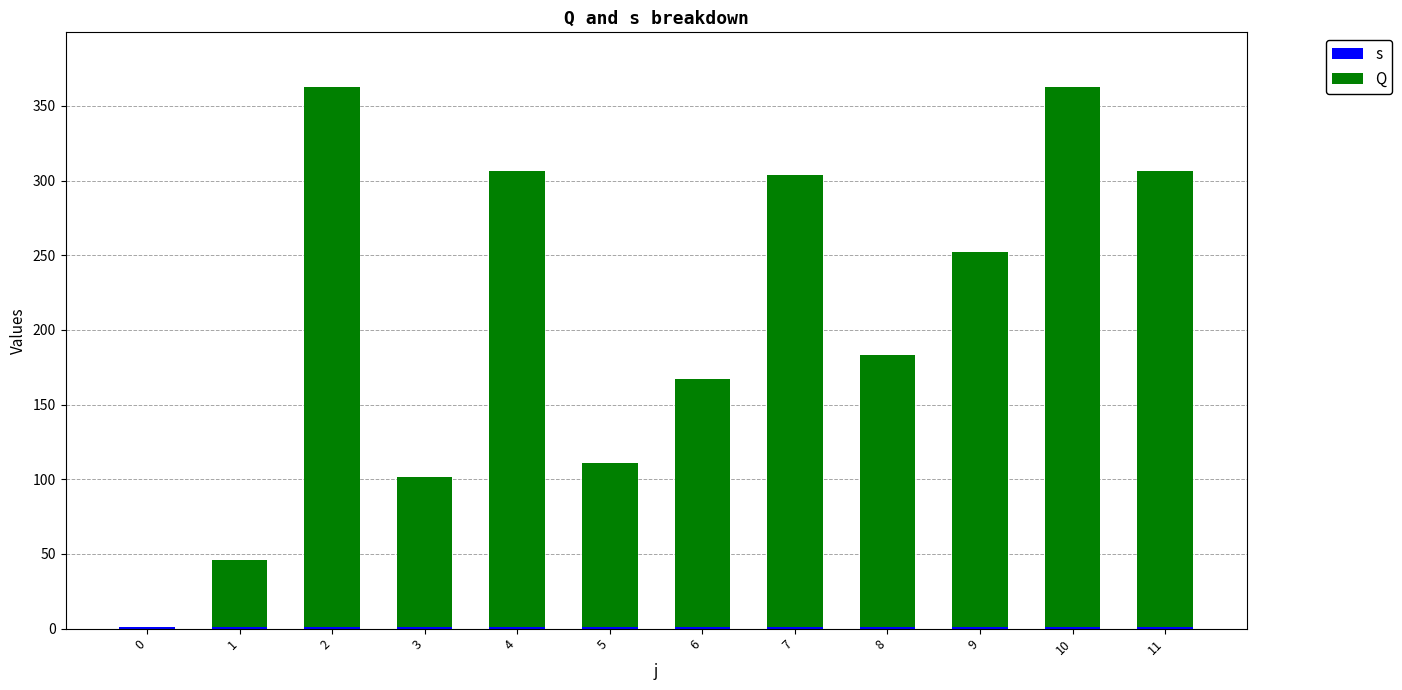

What are all the series names shown in the legend?

s, Q